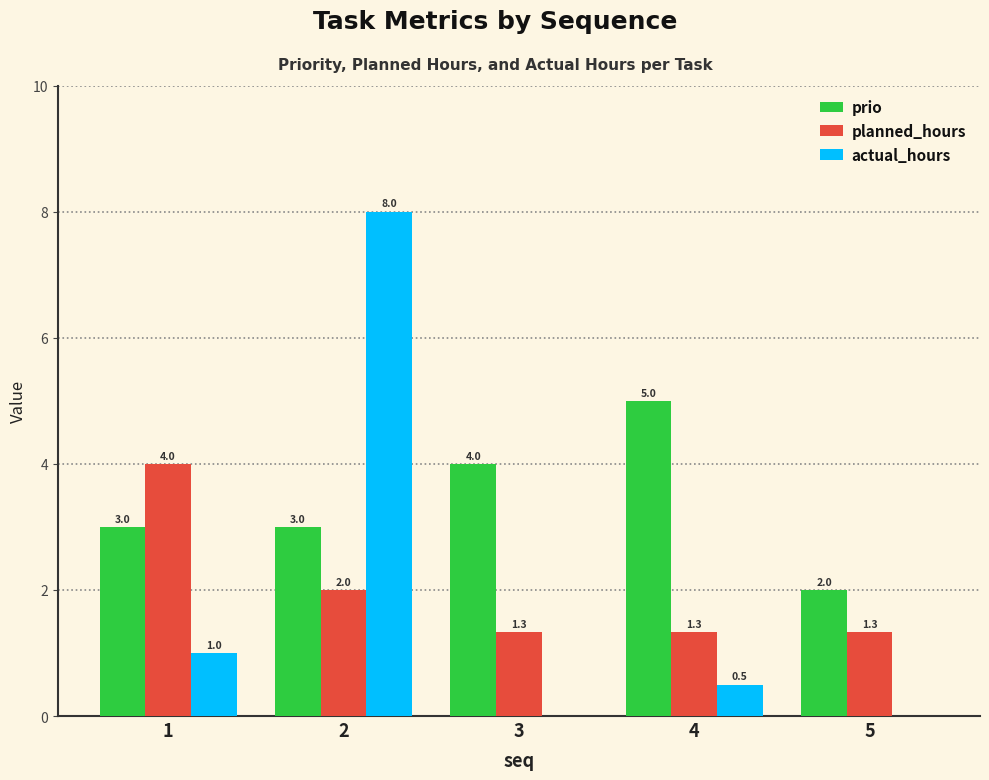

Are the bars grouped side by side (vs. stacked)?

Yes